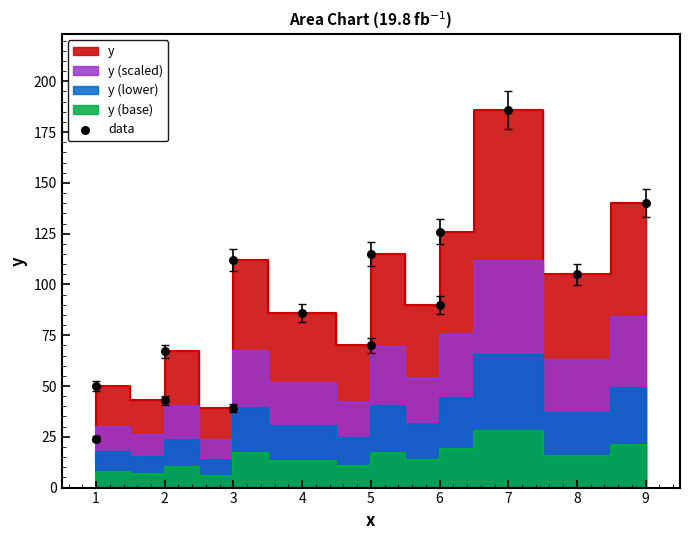

What is the range of Y values (max minus min)?

162